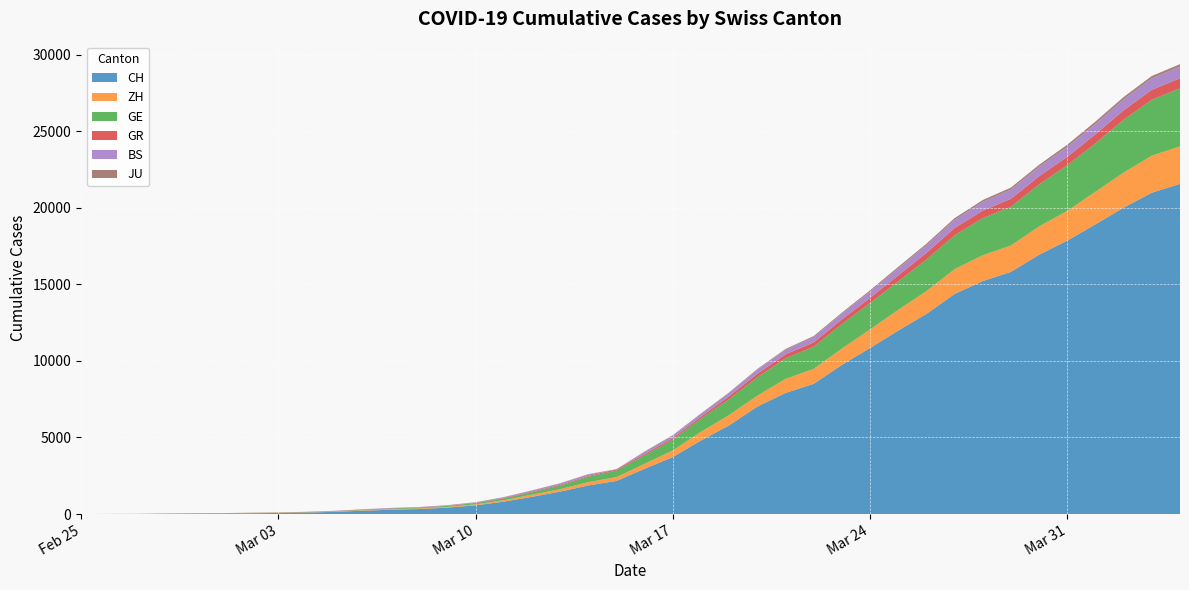

Reading left to right, transcribe all the data shown in this chart.

CH: 0	4	8	20	30	36	50	69	97	142	219	280	327	419	569	806	1124	1461	1866	2160	2954	3722	4801	5788	7014	7904	8498	9735	10838	11975	13064	14367	15207	15809	16928	17852	18915	20005	20978	21554
ZH: 0	0	0	2	6	7	13	13	15	23	29	34	40	49	62	101	140	163	218	250	326	429	568	679	711	919	978	1067	1213	1357	1489	1616	1690	1722	1848	1936	2125	2289	2417	2450
GE: 0	1	1	5	9	10	11	14	16	20	30	43	45	60	79	113	154	225	347	430	551	705	857	1035	1204	1342	1445	1600	1717	1856	2057	2215	2419	2530	2743	2984	3160	3445	3650	3788
GR: 0	2	2	6	6	6	9	9	12	14	16	17	18	18	22	31	43	53	56	71	84	101	128	182	226	258	284	300	343	393	433	474	495	519	535	547	592	622	649	657
BS: 0	0	1	1	1	1	1	3	3	8	15	21	24	28	33	49	73	92	100	0	143	164	181	220	270	297	356	374	410	462	501	530	569	605	617	653	687	714	754	767
JU: 0	0	1	1	1	1	1	2	2	4	4	5	5	7	7	7	12	17	18	19	25	29	32	36	44	54	61	69	82	92	100	114	119	127	128	140	145	149	149	154